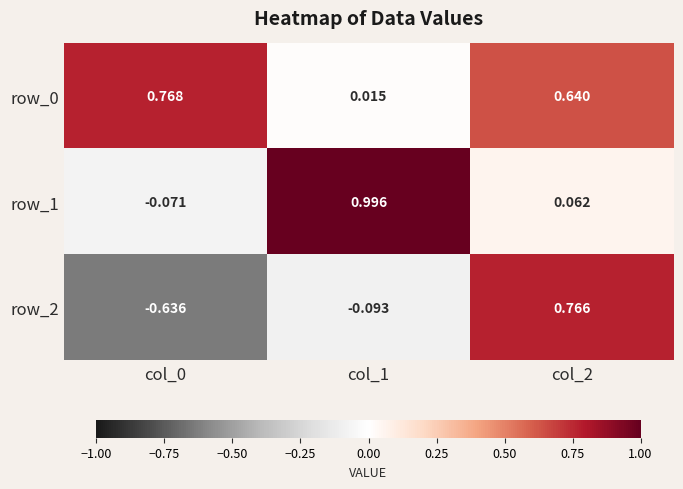

True or false: row_0 has a value of 0.4 at col_0.

False